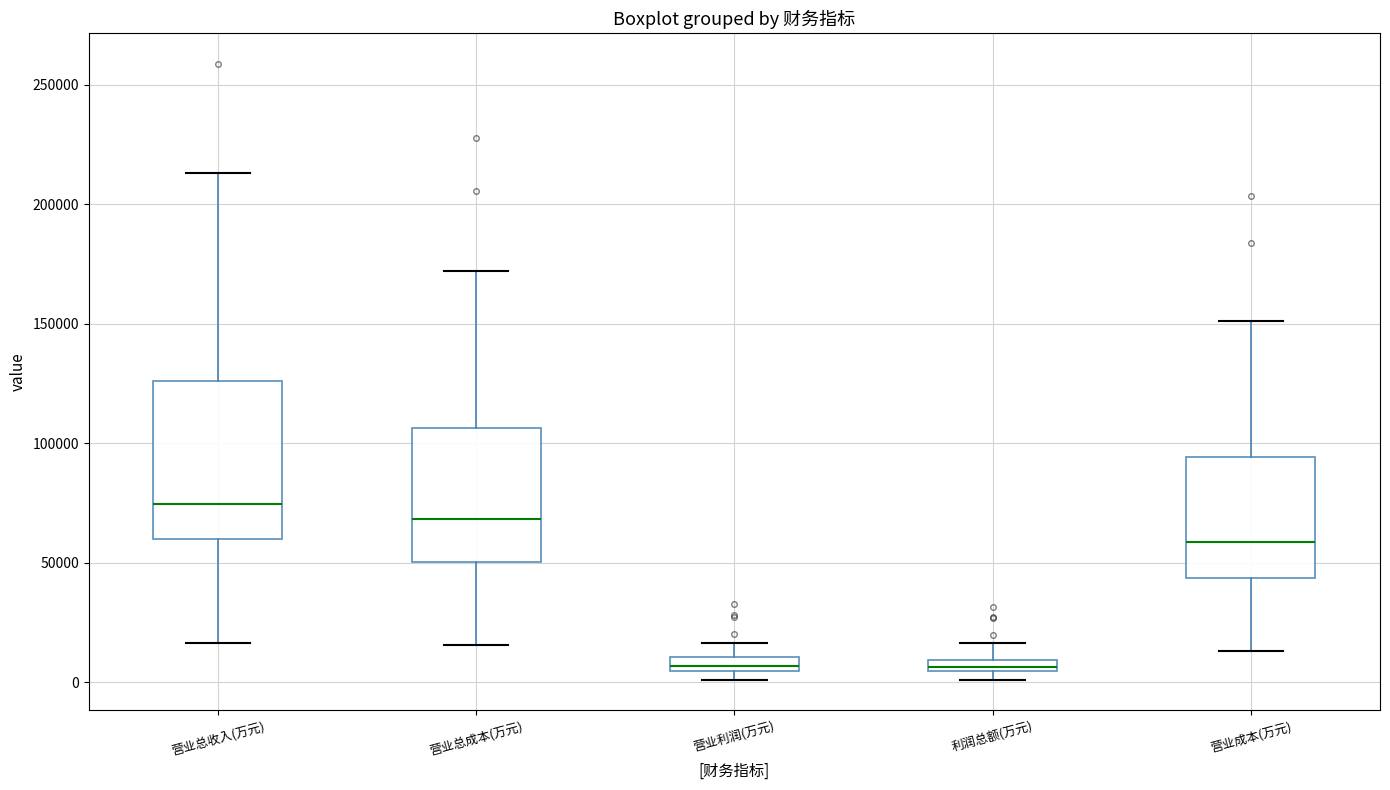

Where does the upper whisker of the box for 利润总额(万元) end on the y-axis? The values are not printed on the chart, so give them approximately, as read against the axis.

15000